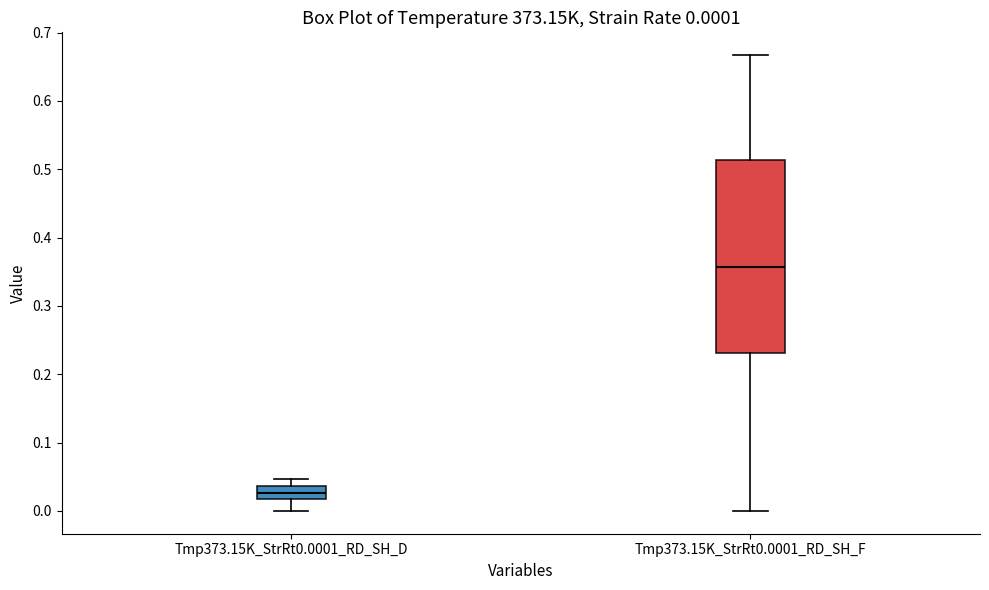

Which box is the tallest, from its lower edge to its upper edge?

Tmp373.15K_StrRt0.0001_RD_SH_F